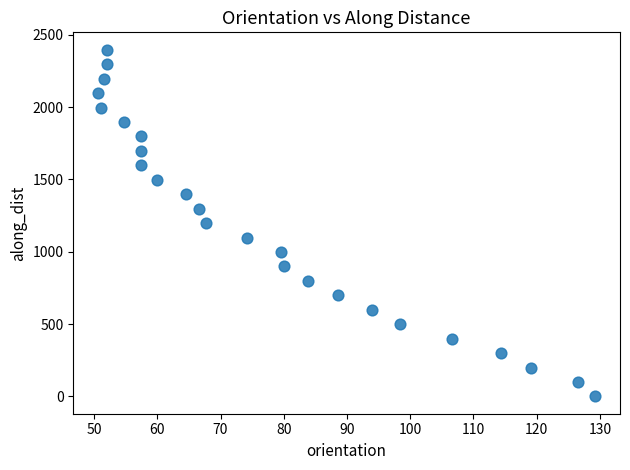

What is the range of Y values (max minus min)?

2397.7